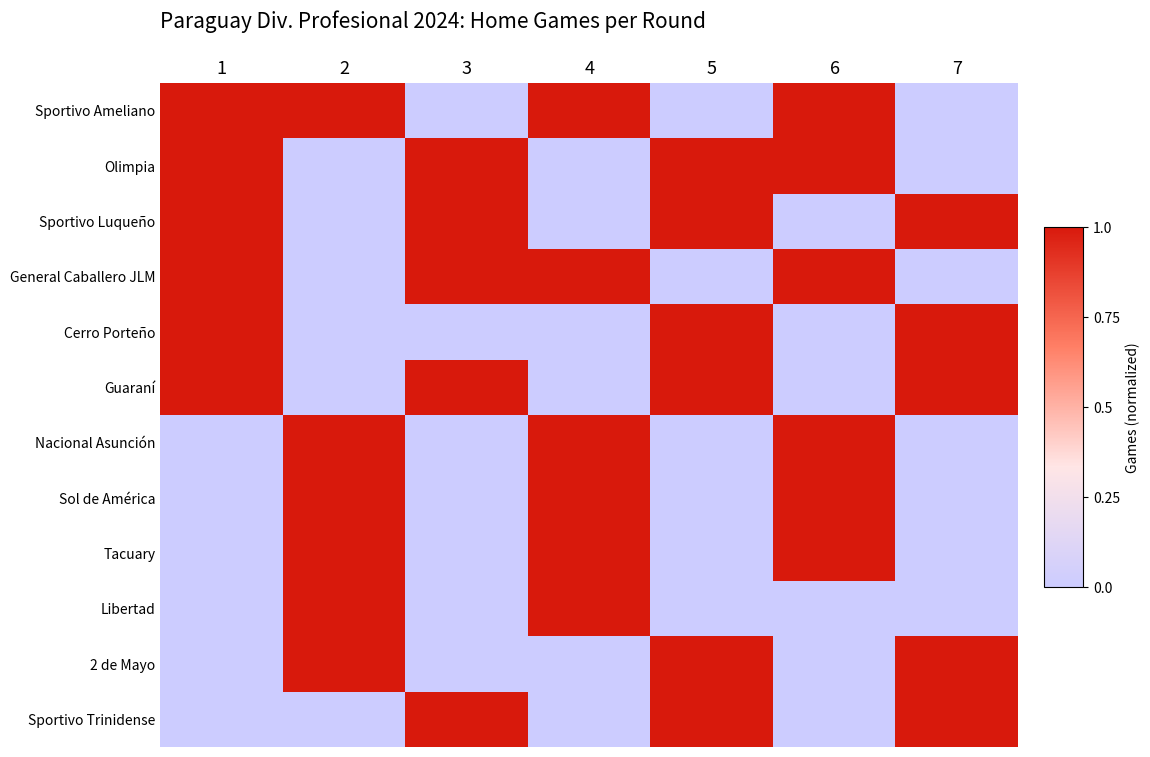

Which series has the largest range (max minus min)?

Sportivo Ameliano